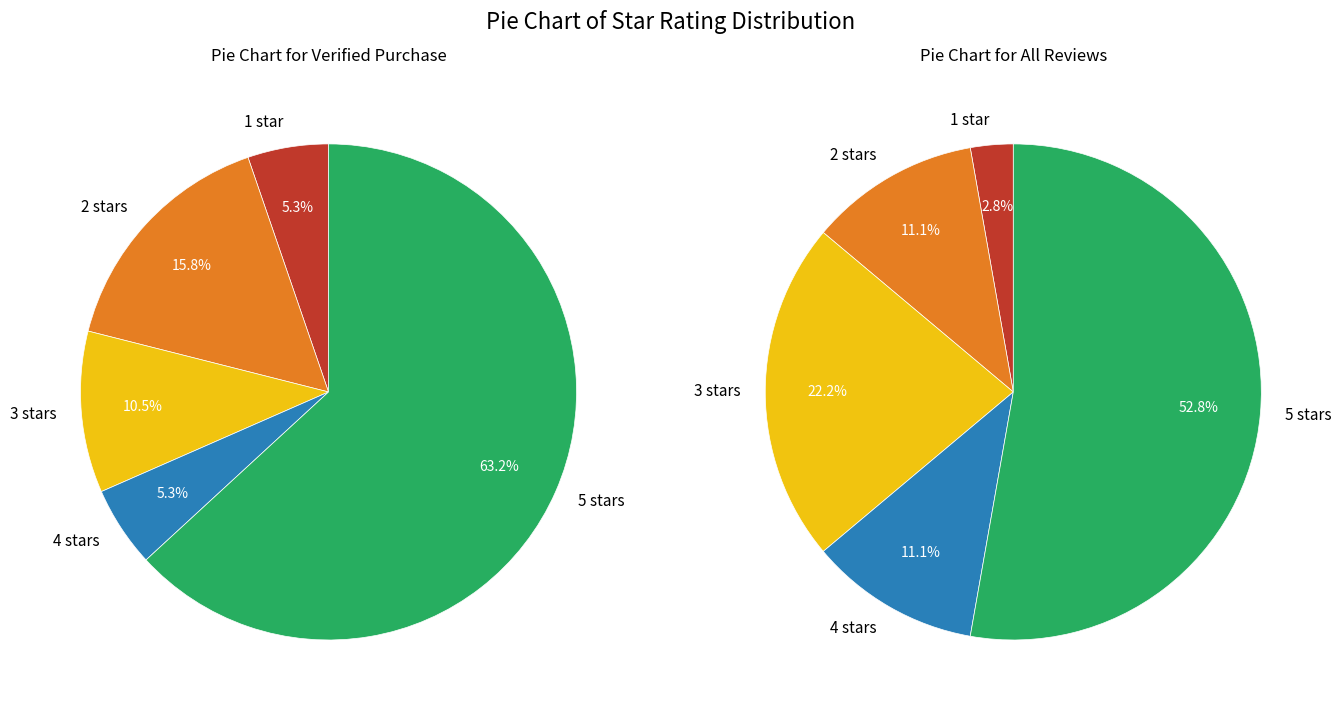

Rank the categories by value from lowest to highest.

1.0, 2.0, 4.0, 3.0, 5.0